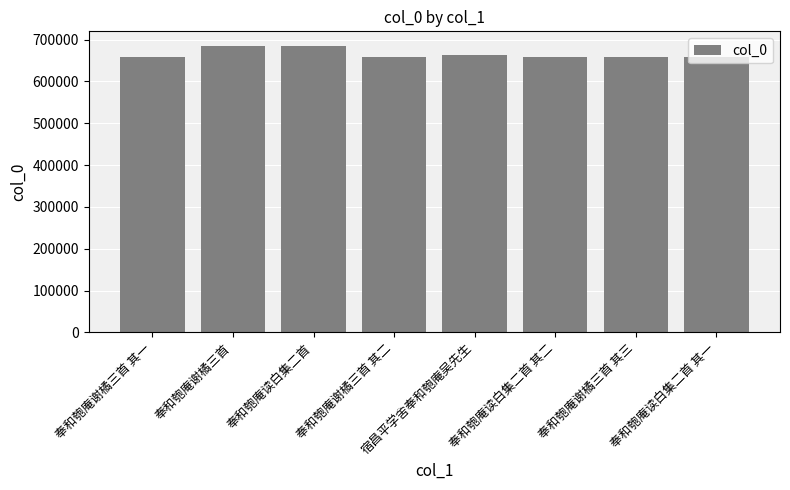

How many categories are shown in the chart?

8